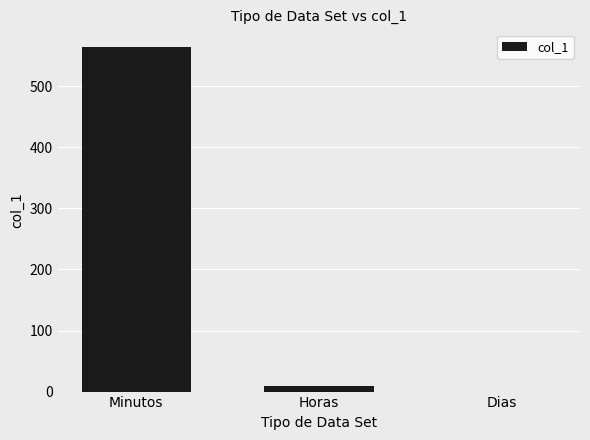

At which label is the value closest to 282?

Horas